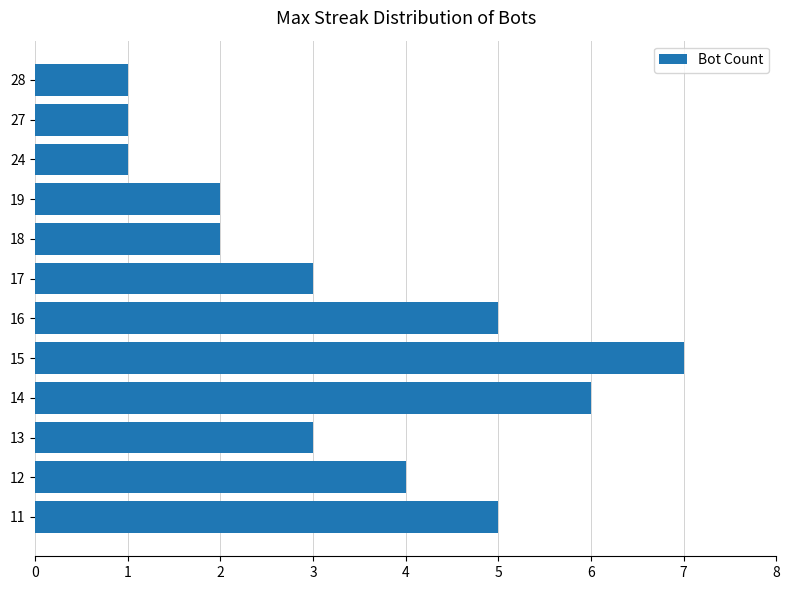

Reading bottom to top, extract all data points from this chart.

11=5	12=4	13=3	14=6	15=7	16=5	17=3	18=2	19=2	24=1	27=1	28=1